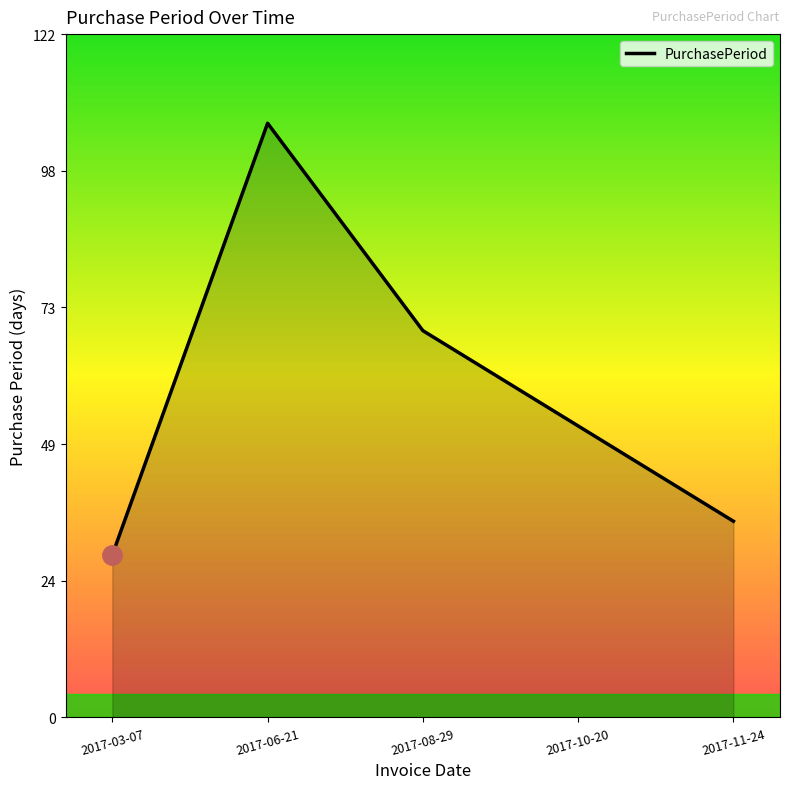

Where is the data nearest to the value 67?

2017-08-29